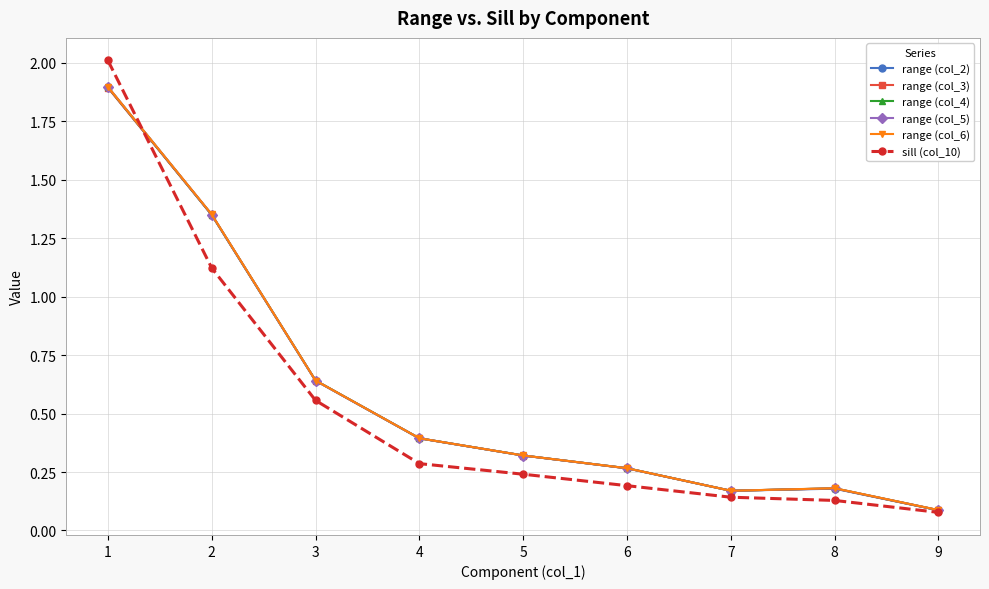

At which label is range (col_4) closest to 0?

9